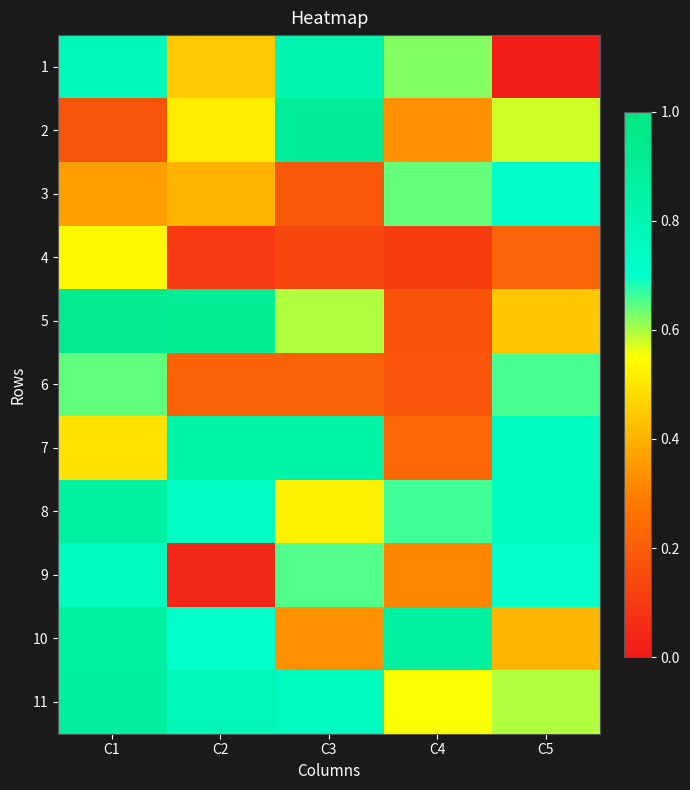

What is the spread (max minus min) of values at C1?

0.8